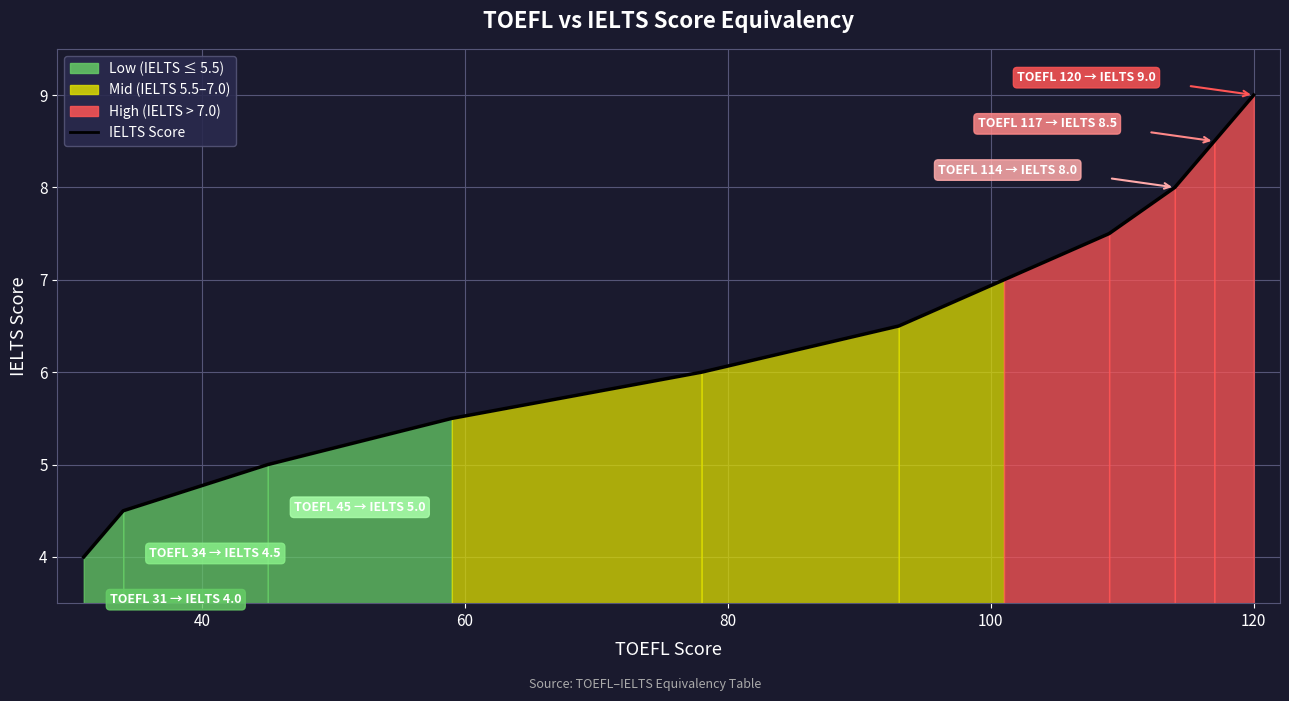

Does the chart have visible grid lines?

Yes